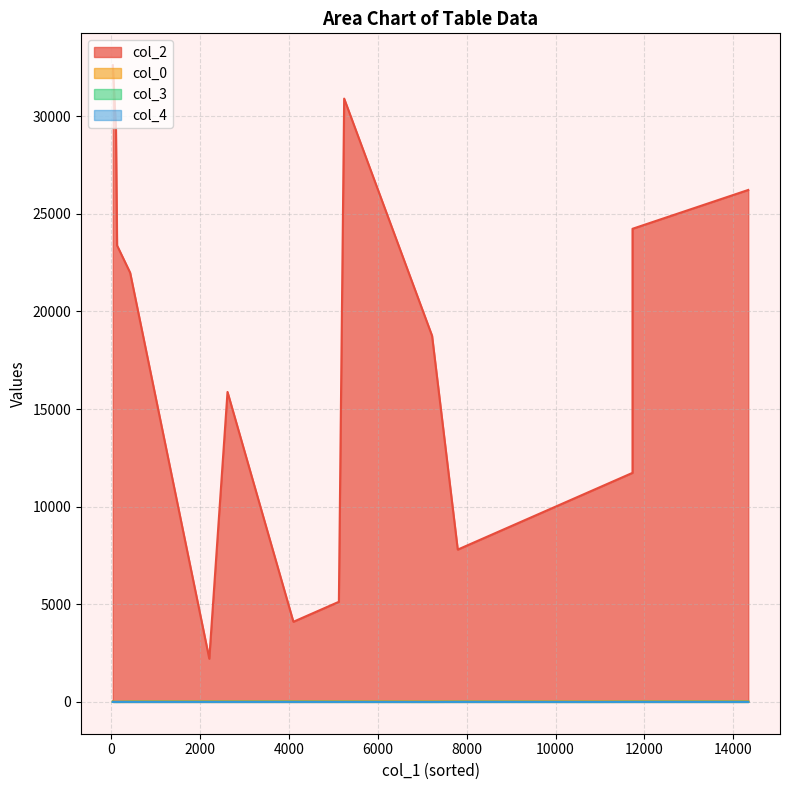

How many lines are shown in the chart?

4